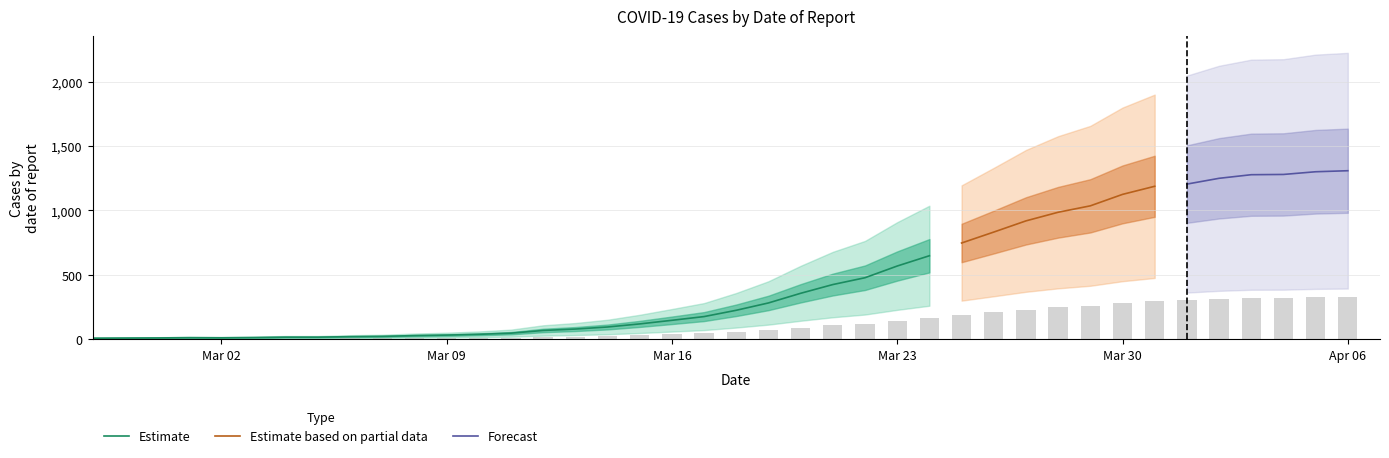

Which has a higher value, 2020-03-04 or 2020-03-09?

2020-03-09